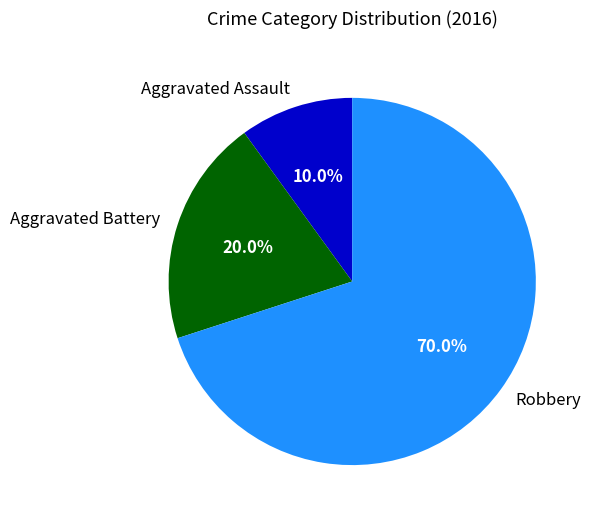

Count the number of slices in the pie.

3